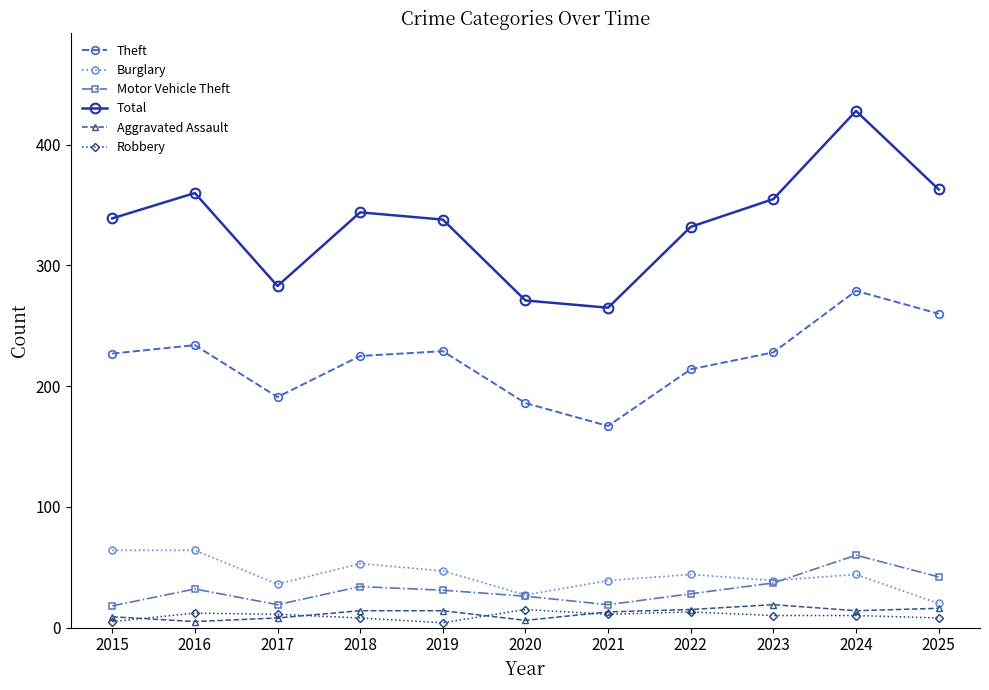

What are all the series names shown in the legend?

Theft, Burglary, Motor Vehicle Theft, Total, Aggravated Assault, Robbery